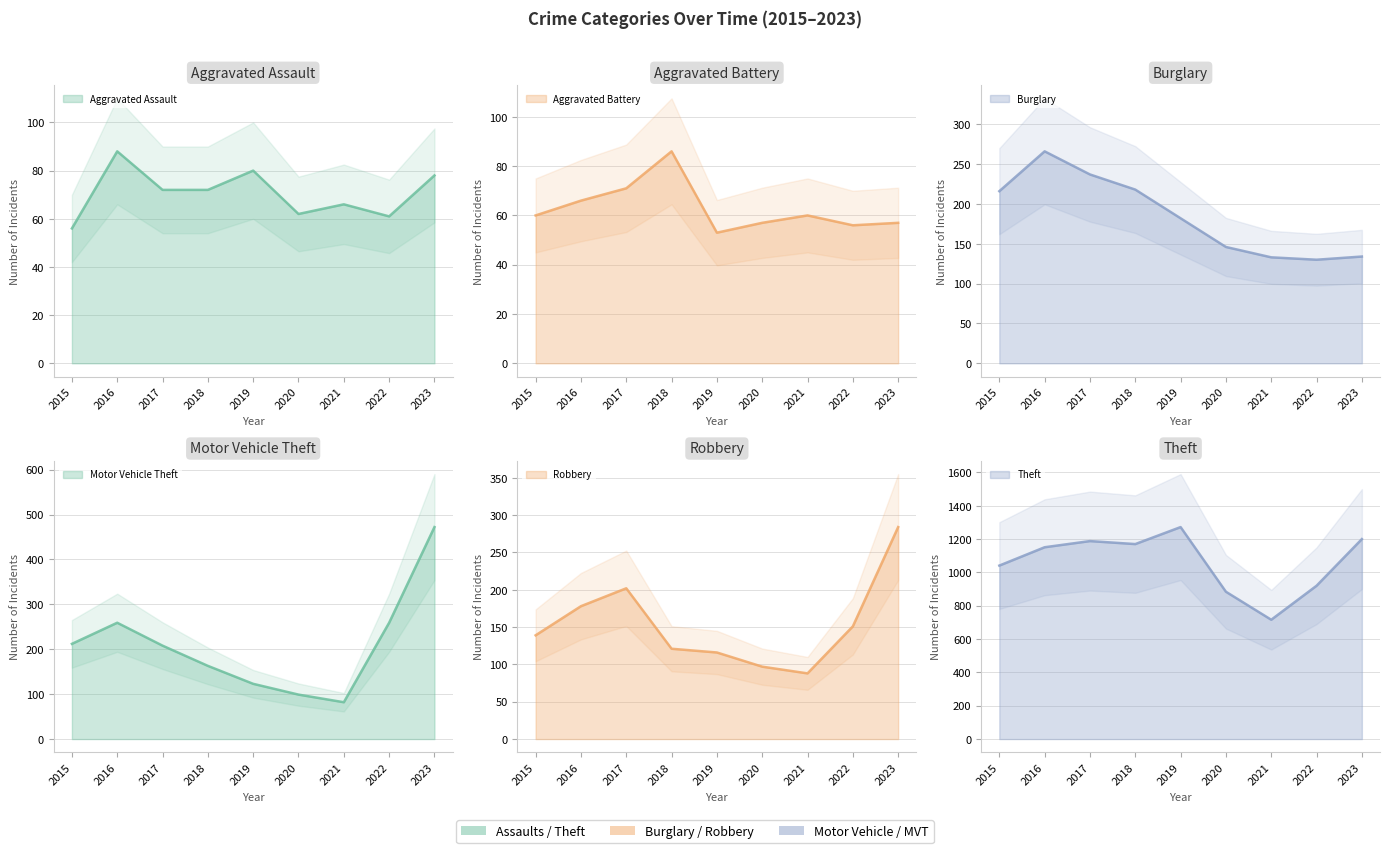

The value of Aggravated Assault at 2016 is 35. True or false?

False